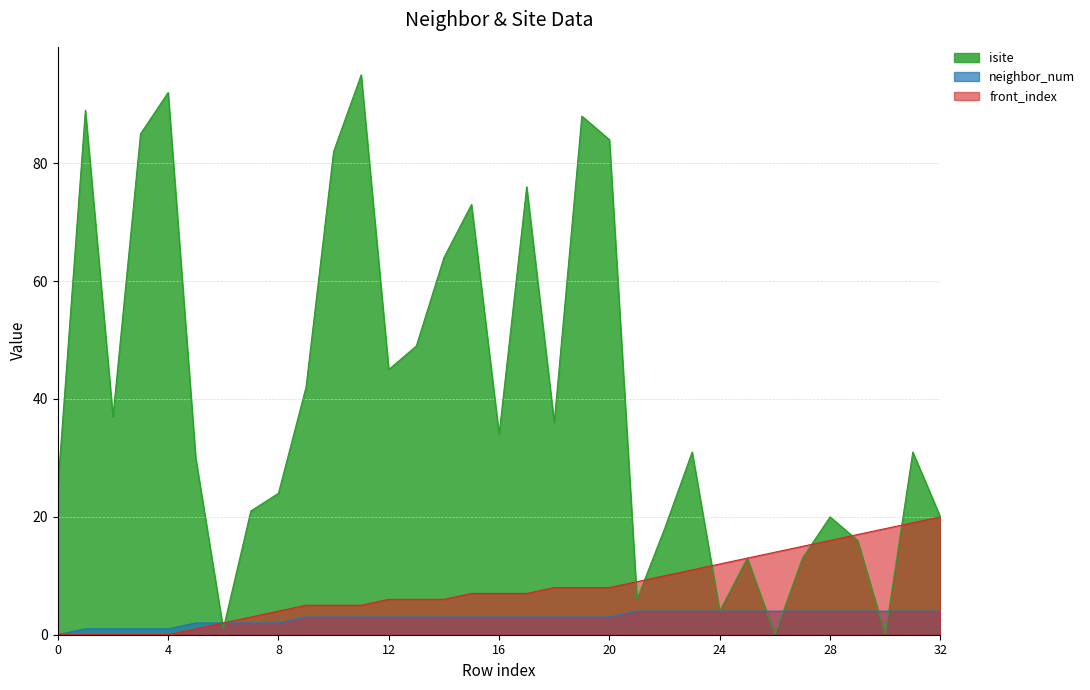

Which series has the largest range (max minus min)?

isite